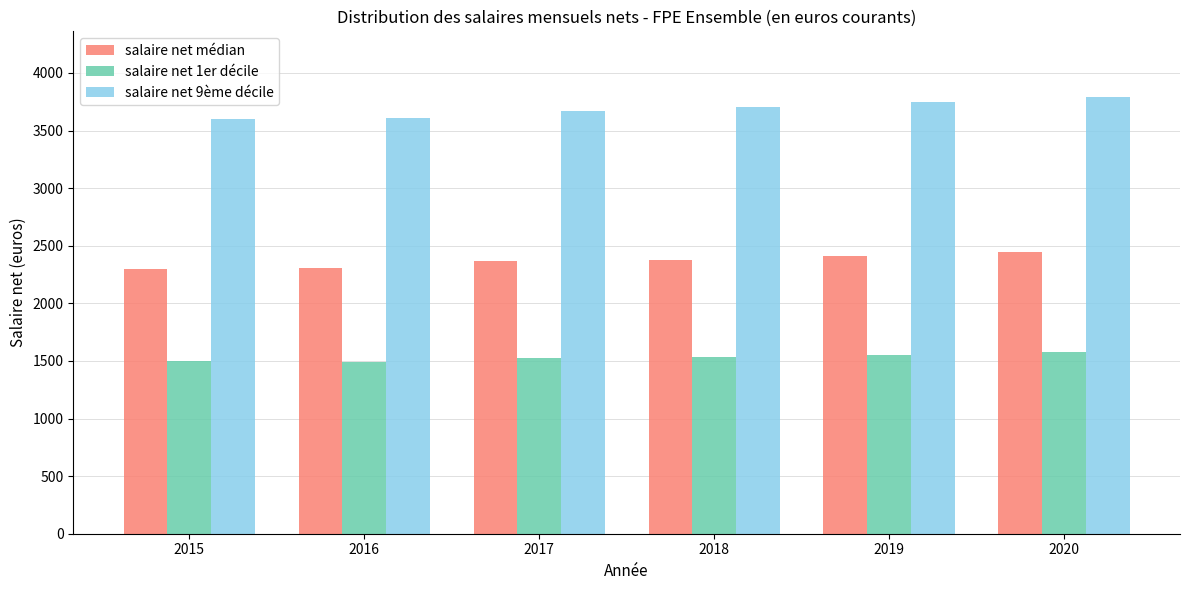

Is the value of salaire net 9ème décile at 2019 greater than the value of salaire net 1er décile at 2016?

Yes